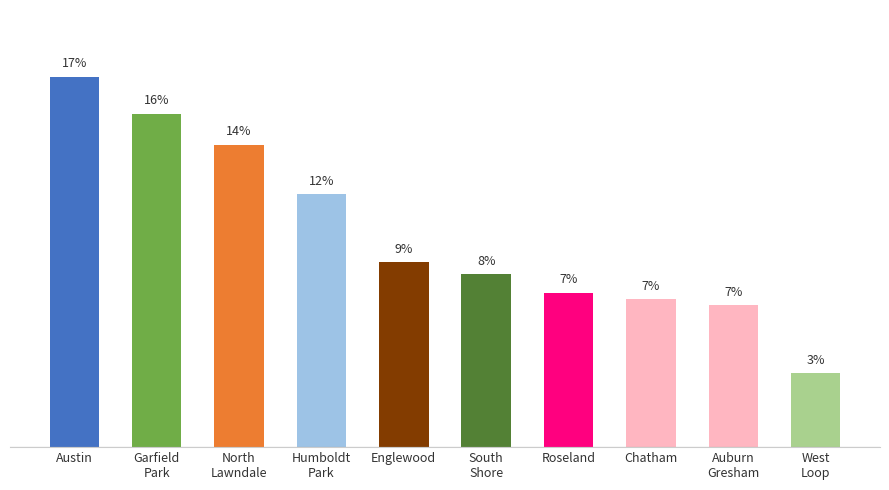

Are the bars horizontal?

No